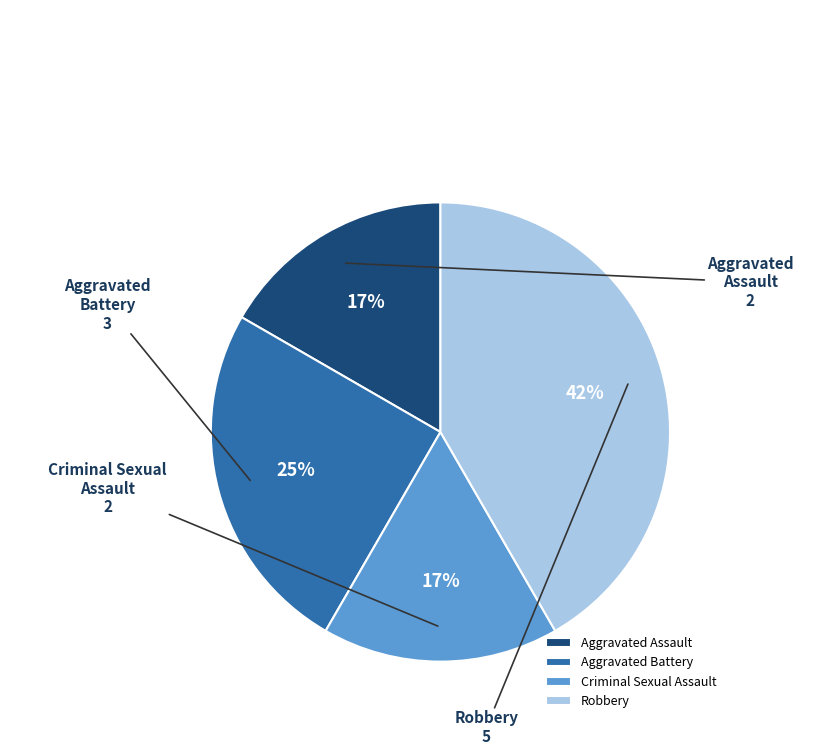

What percentage is the Aggravated Battery slice, to the nearest percent?

25%